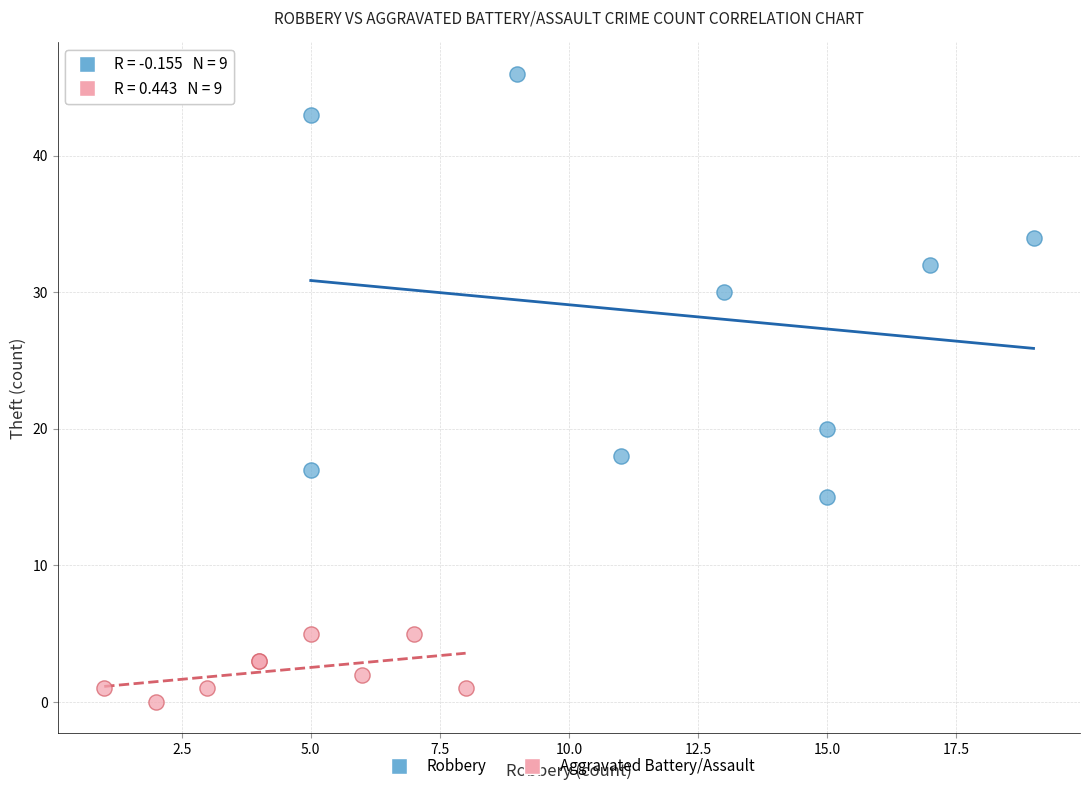

Which series contains the lowest Y value?

Aggravated Battery/Assault